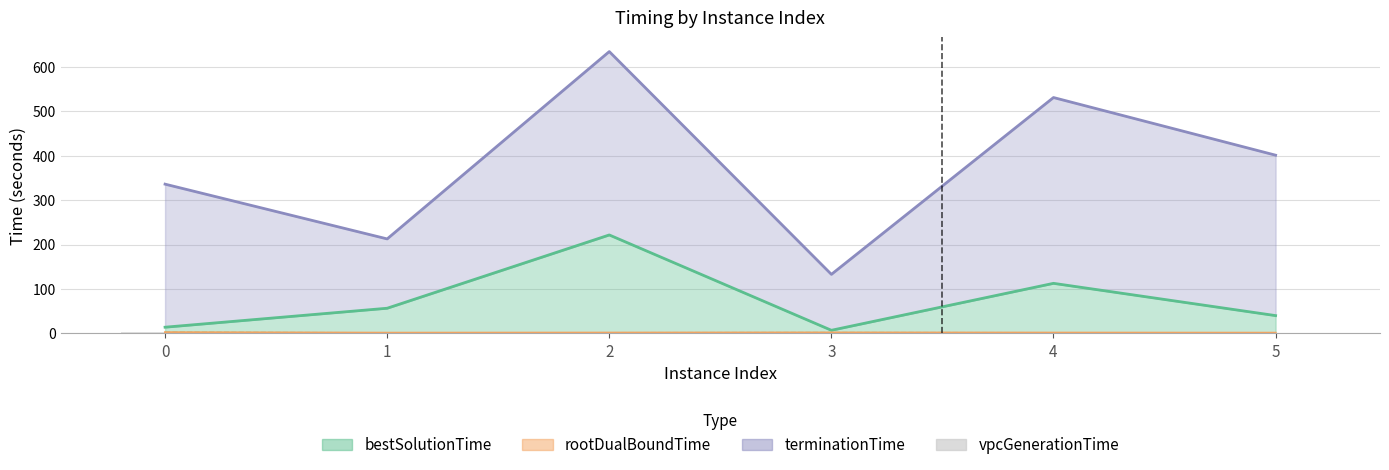

Is it true that the value at 2 is 2.0?

False